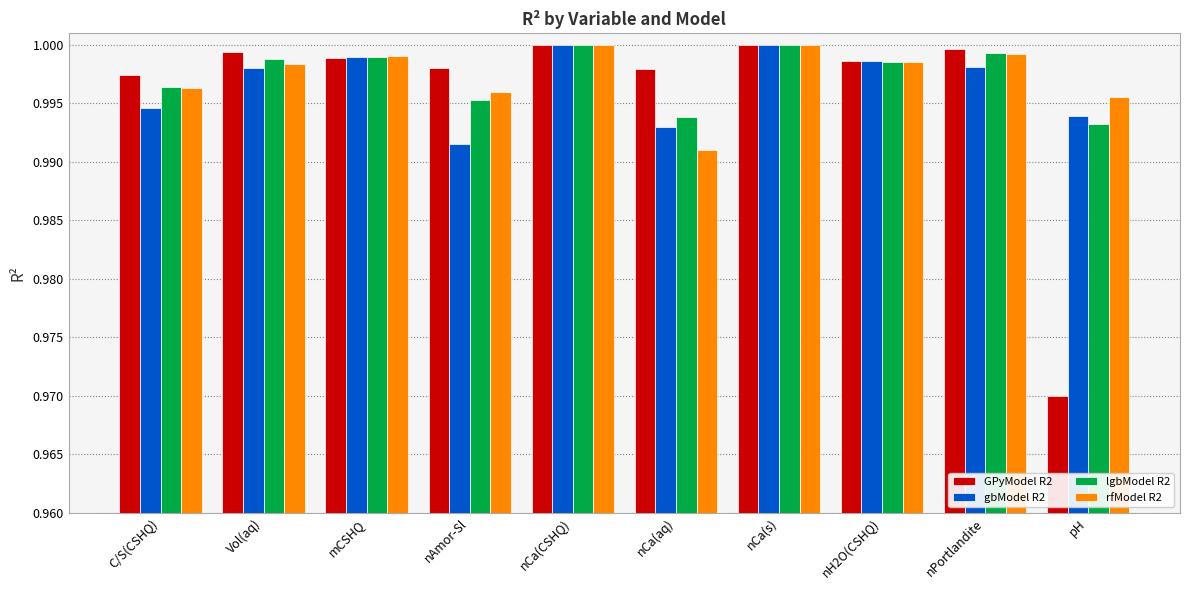

Which category has the lowest value across all series?

pH